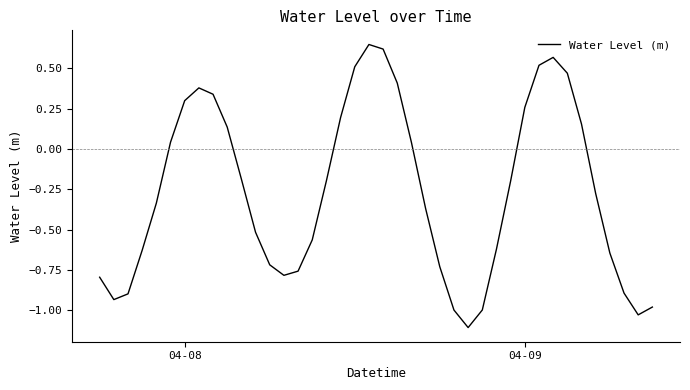

What is the smallest value displayed?

-1.1